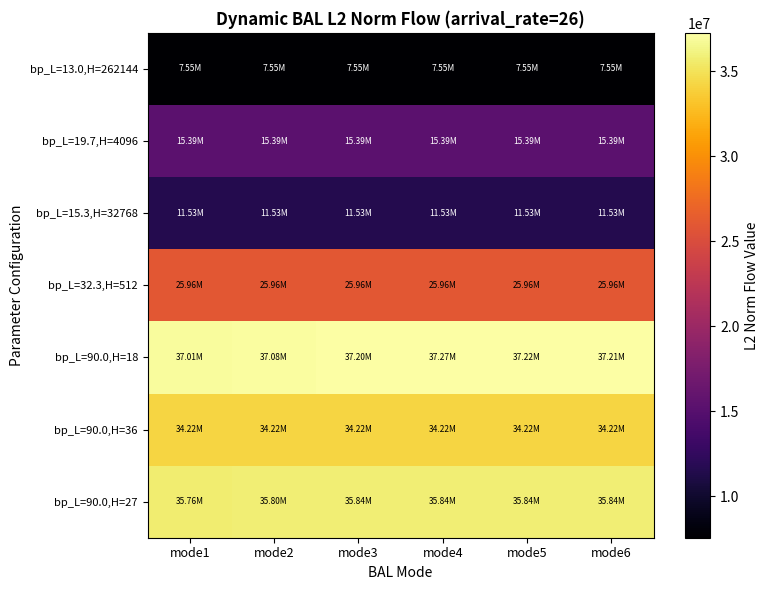

Which has a higher value, mode3 or mode1?

mode3